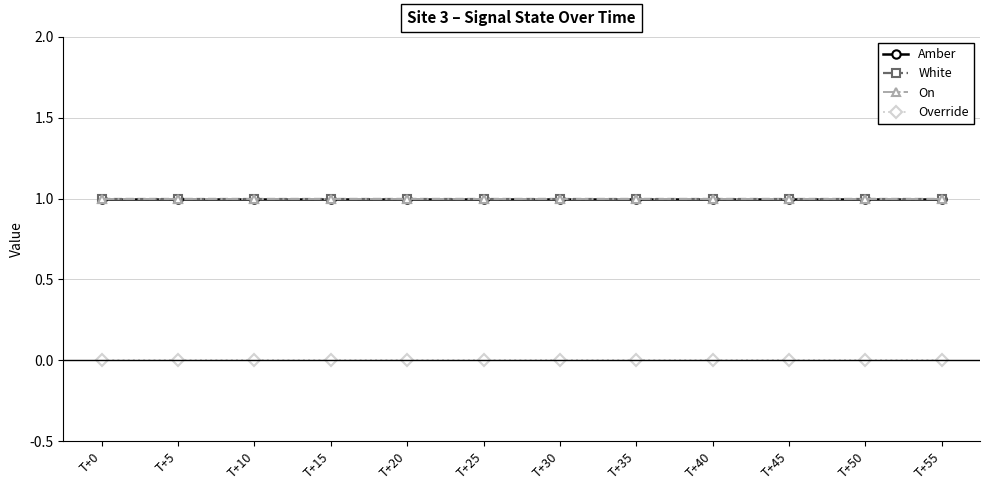

Is this an area chart (filled region under the line)?

No